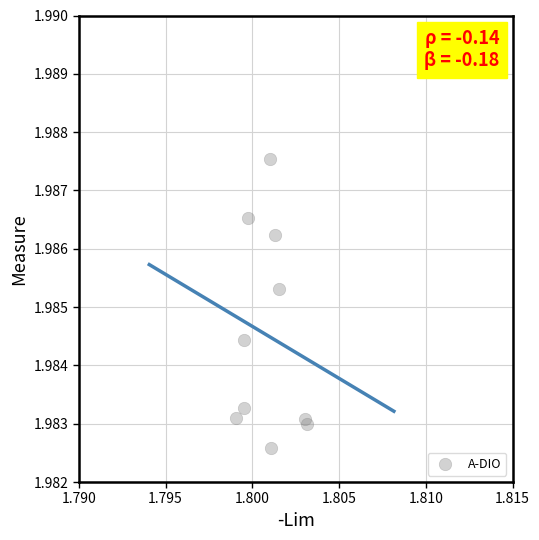

What is the average X value?

1.8